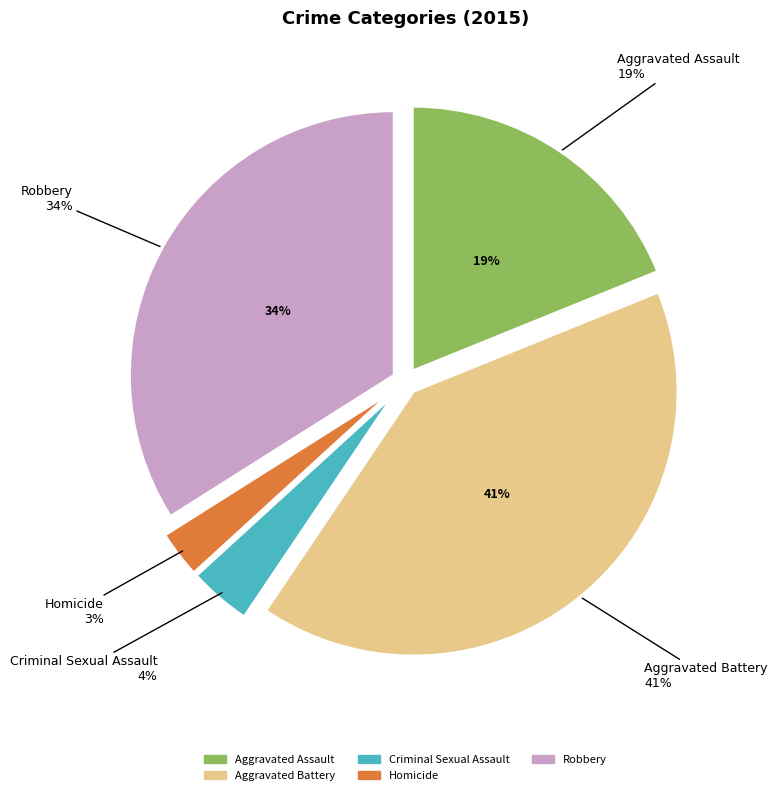

Which slice is the largest?

Aggravated Battery